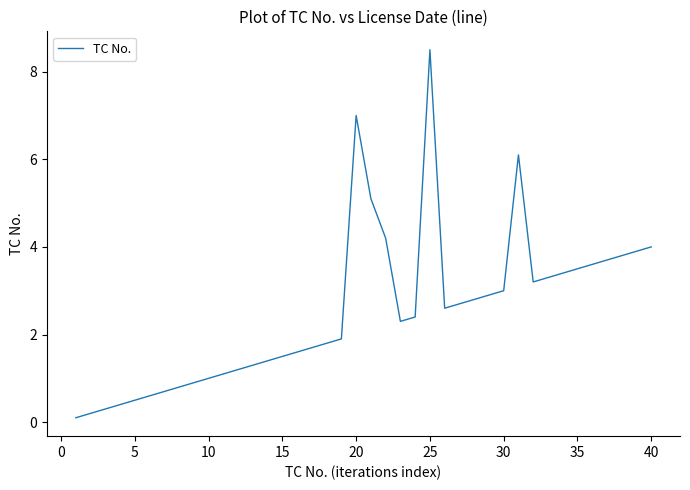

What is the greatest value displayed?

8.5